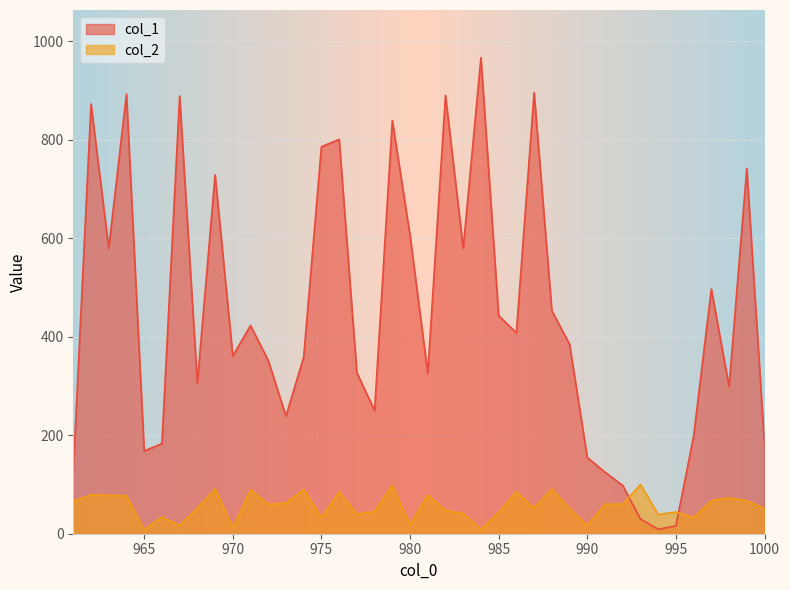

What is the lowest value of the col_1 series?

9